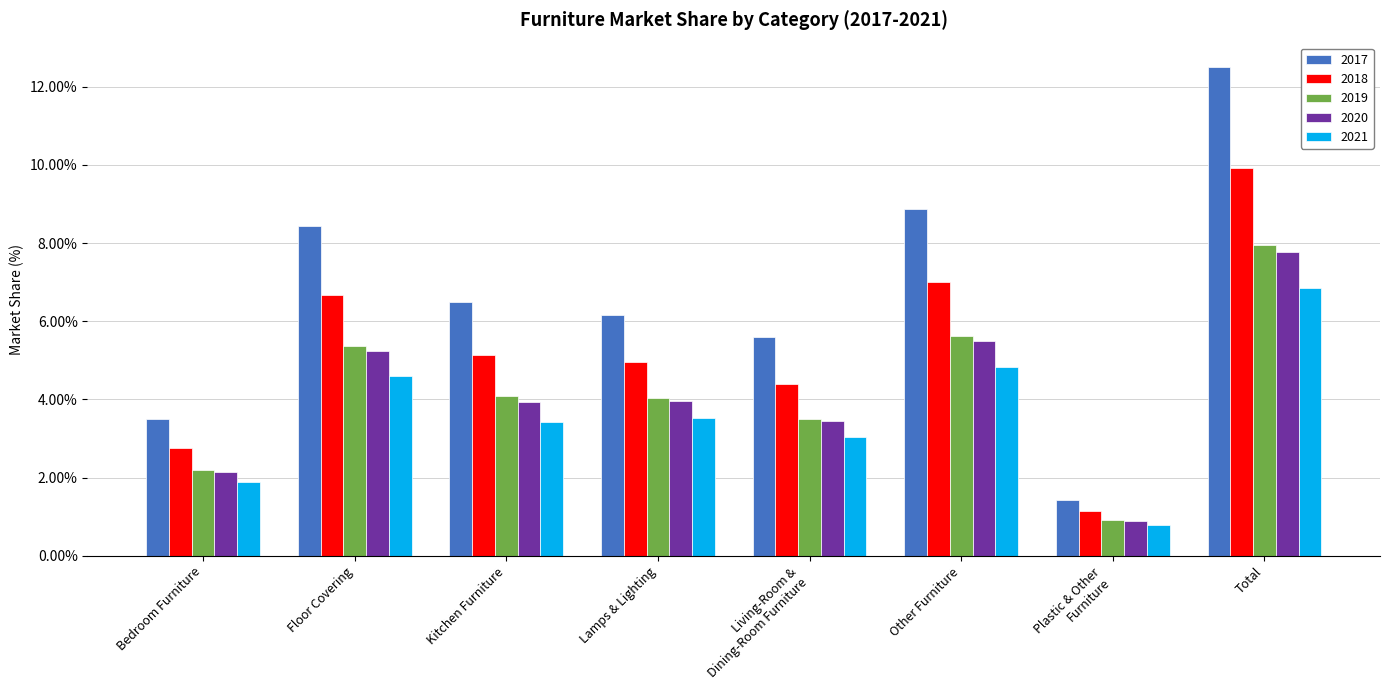

Which series has the largest total across all categories?

2017